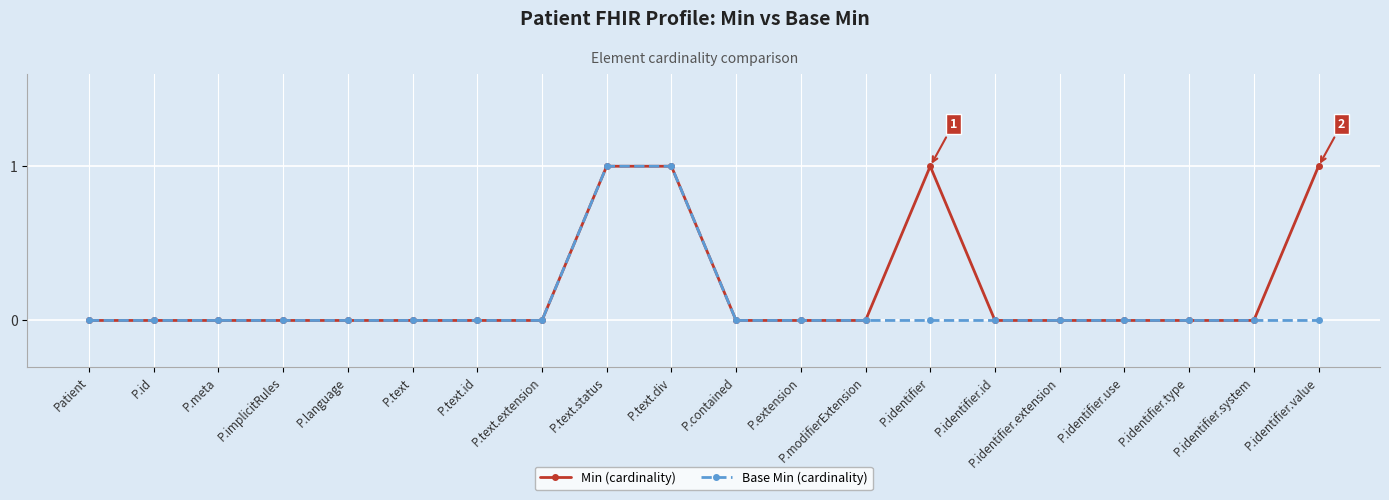

How many lines are shown in the chart?

2